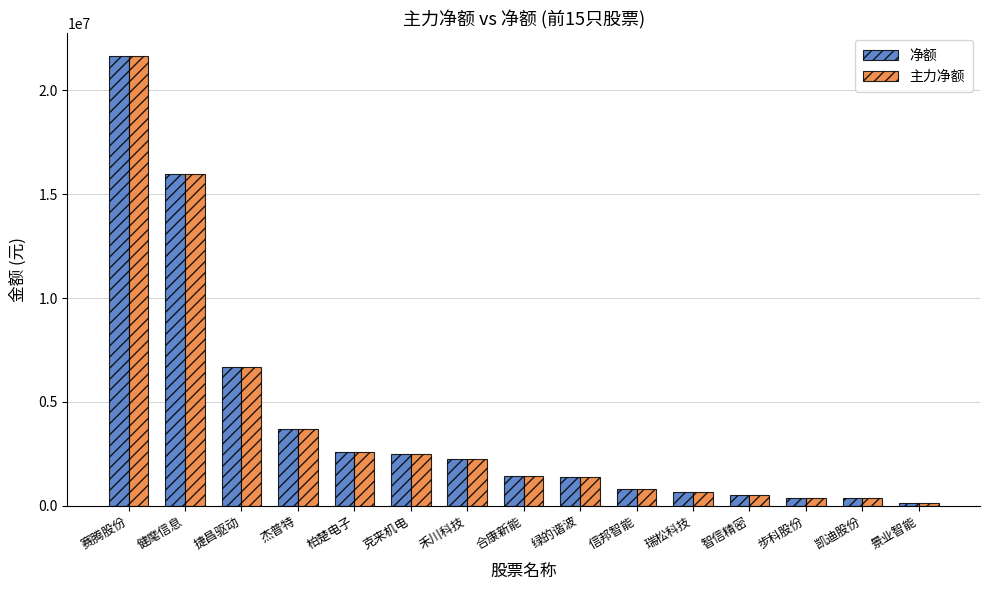

The 主力净额 series shows 1381176 at 绿的谐波. True or false?

True